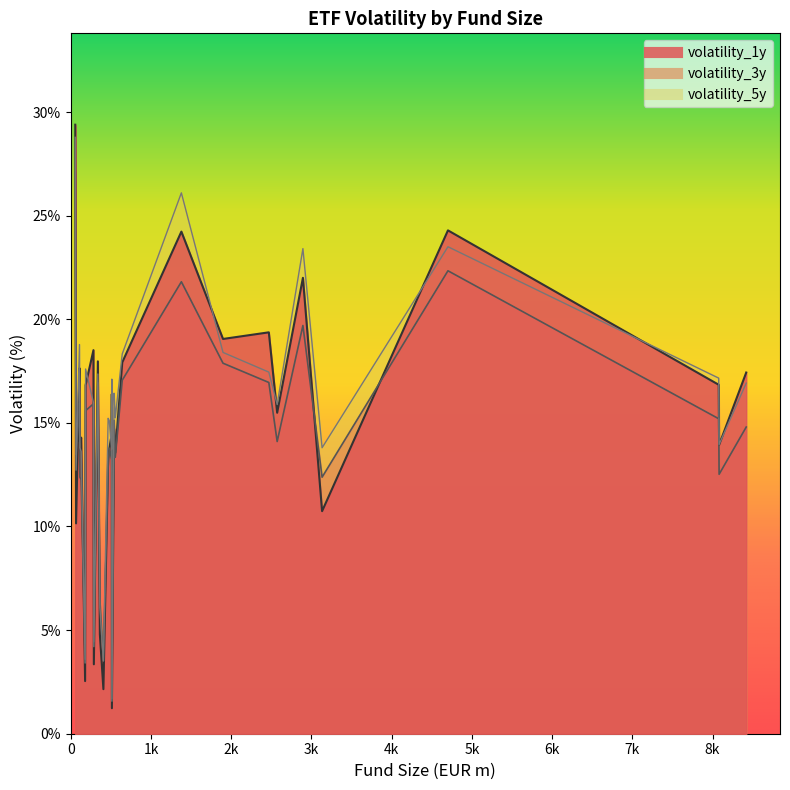

What position from the right is 185?

3